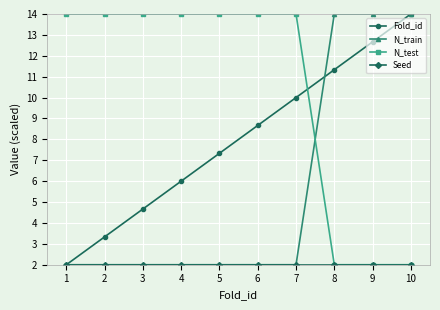

What is the value of the N_train point at the 9th from the left?

14.0